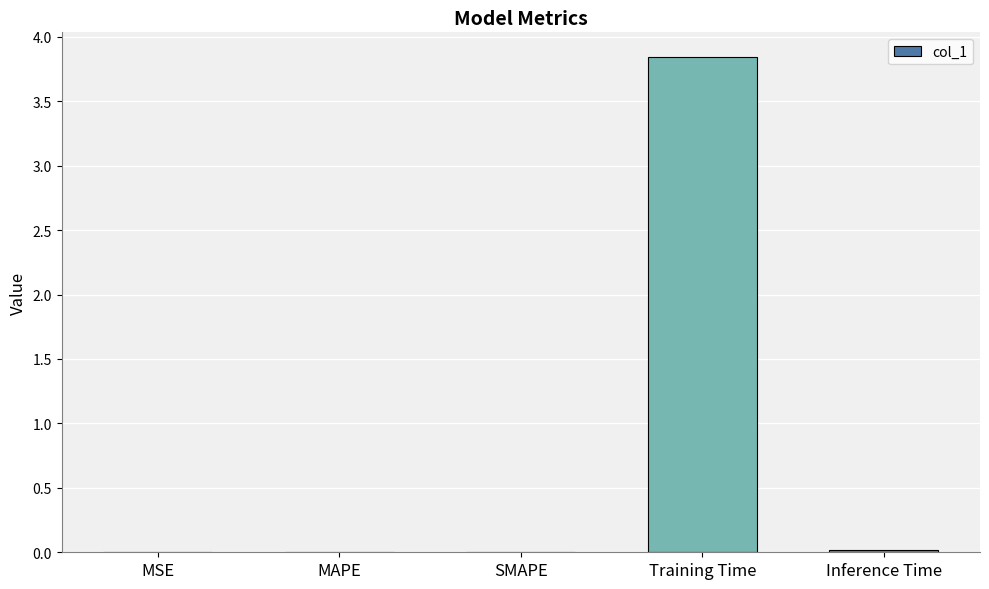

At which category does the chart reach its peak across all series?

Training Time